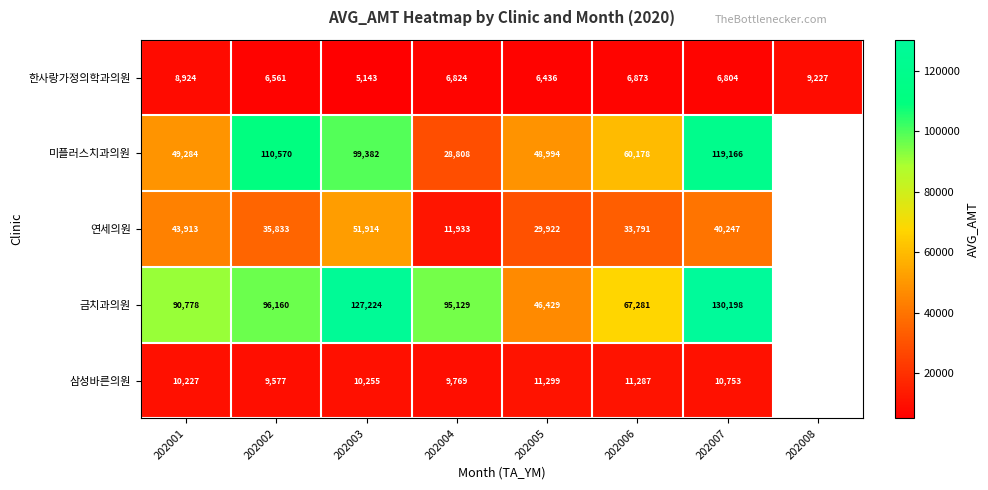

What is the sum of the 삼성바른의원 values at 202006 and 202004?

21056